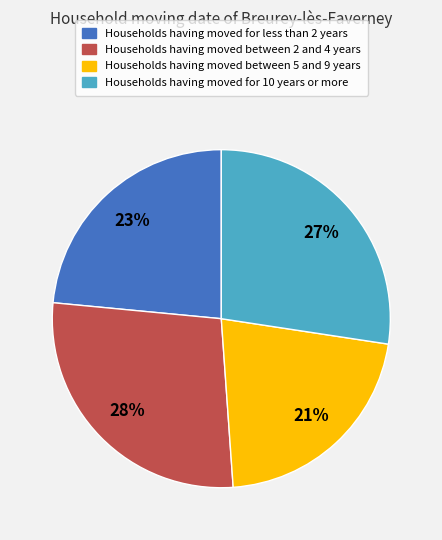

Does any single category account for the majority?

No